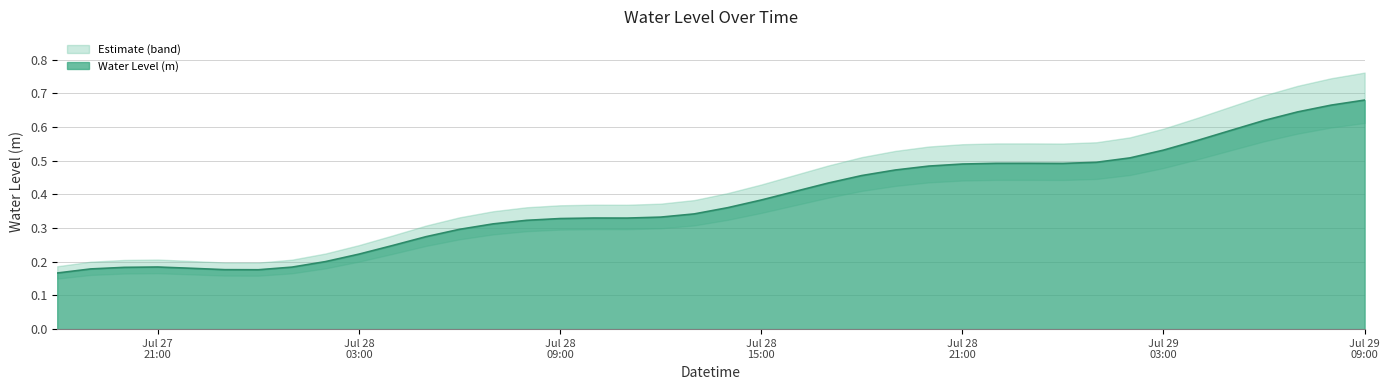

Where is the first local maximum?

Jul 27 21:00